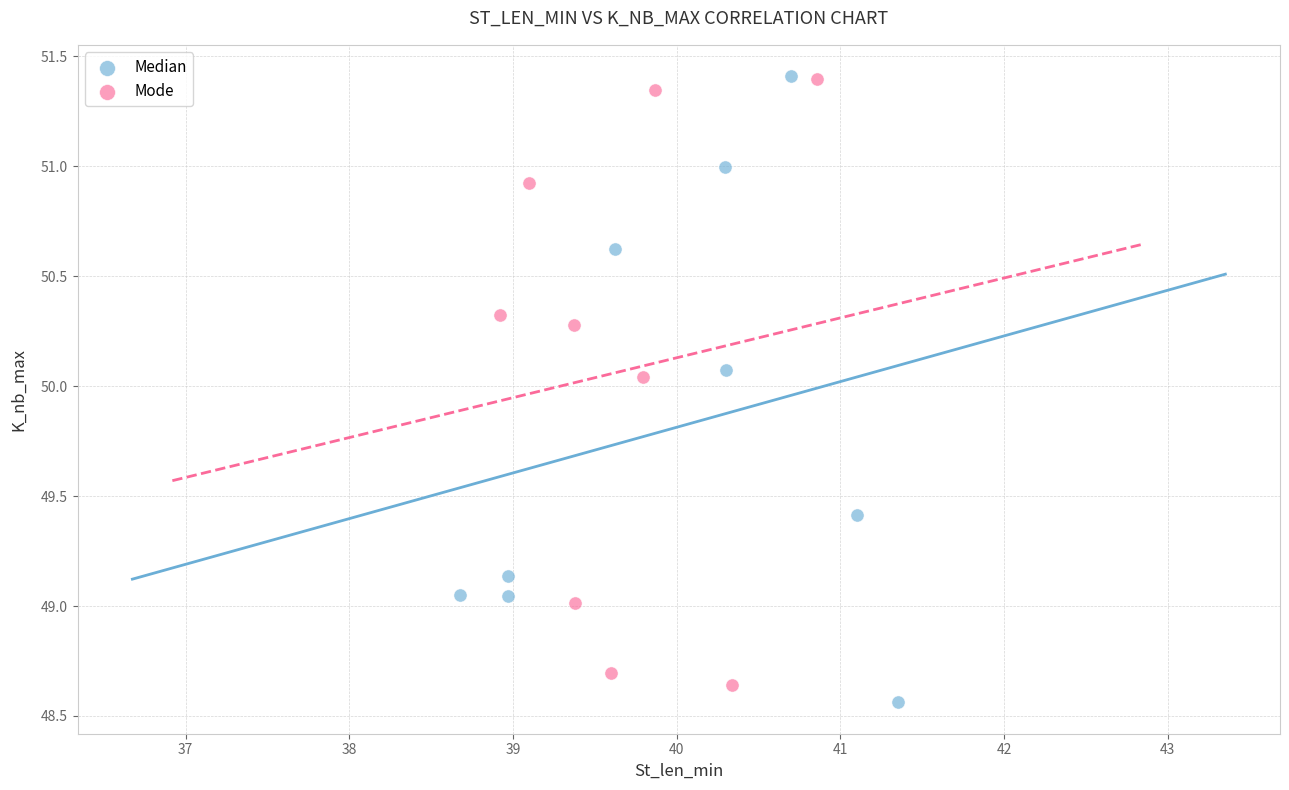

Which series reaches the minimum Y coordinate?

Median